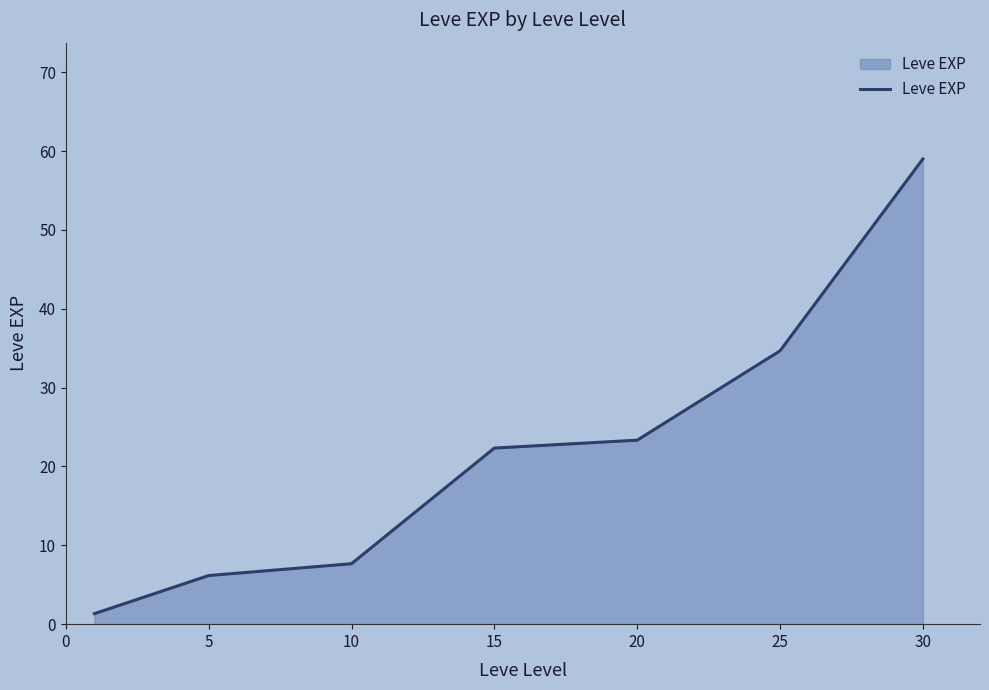

What is the sum of all values?

154.5